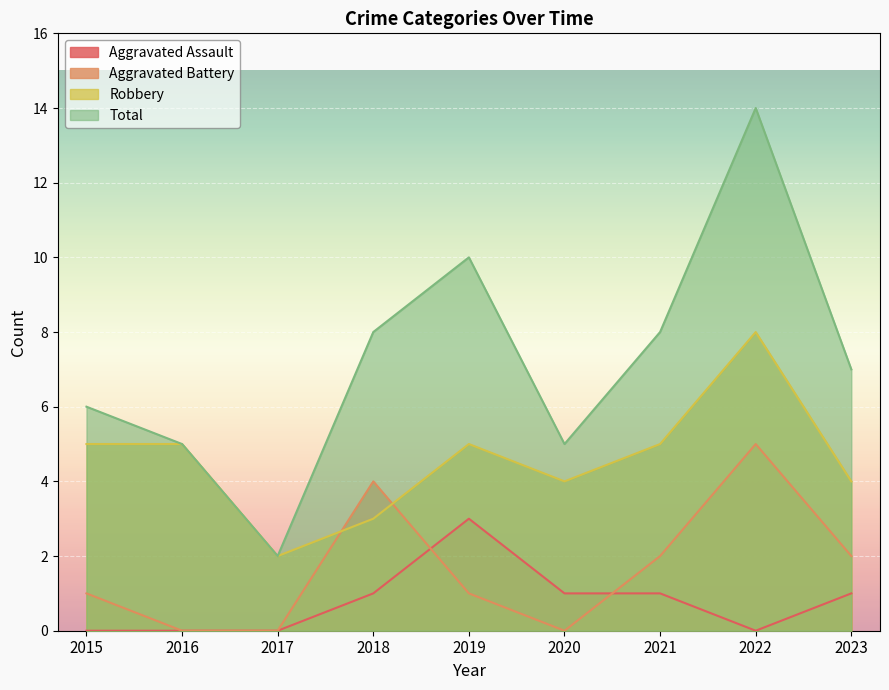

The value of Total at 2018 is 8. True or false?

True